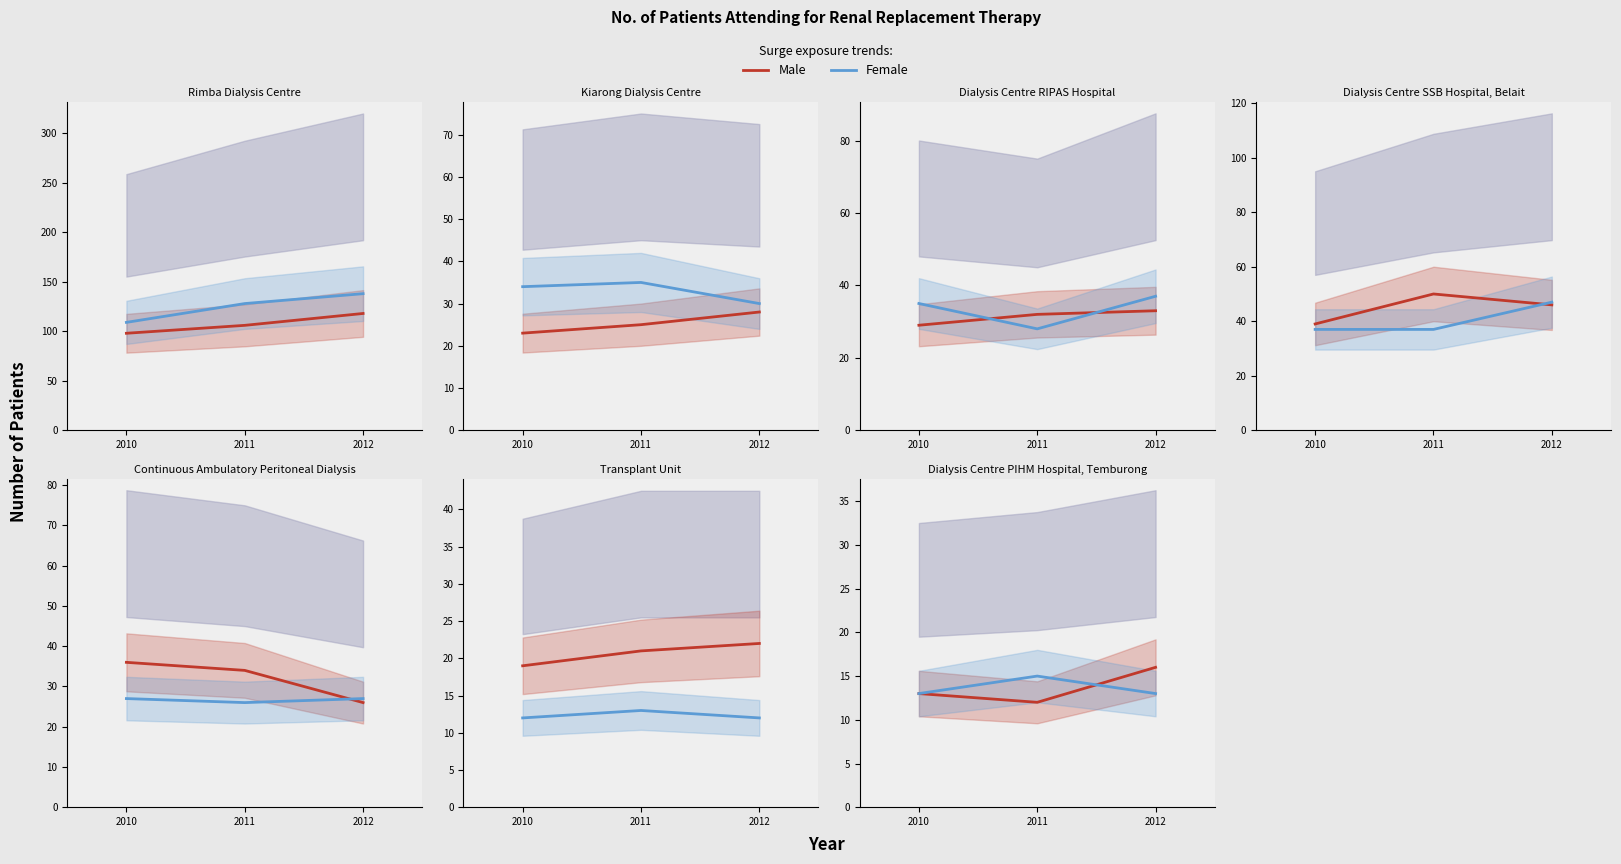

What is the value of the Female point at the 1st from the left?

13